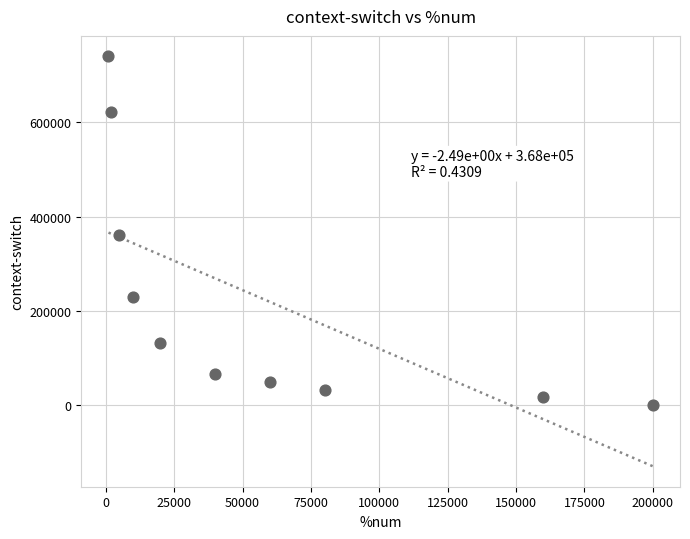

What is the range of Y values (max minus min)?

739484